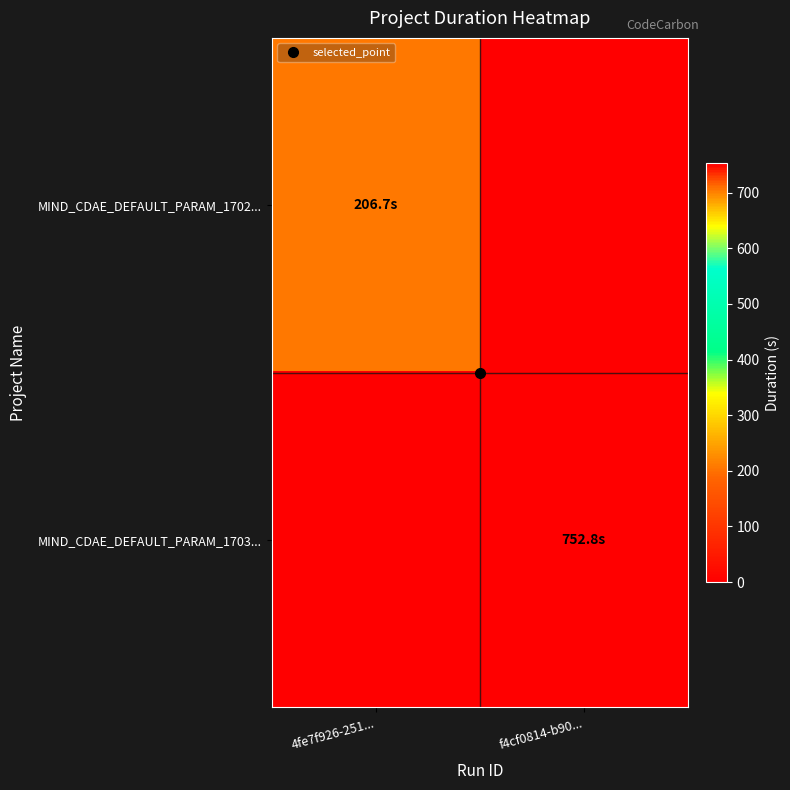

Which series changed the most between 4fe7f926-251... and f4cf0814-b90...?

MIND_CDAE_DEFAULT_PARAM_1703...